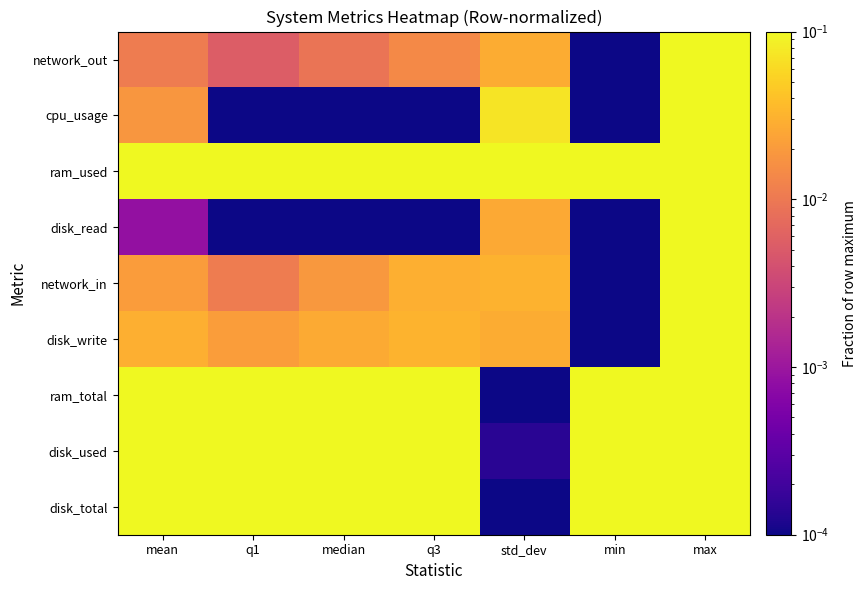

What is the spread (max minus min) of values at min?

0.1